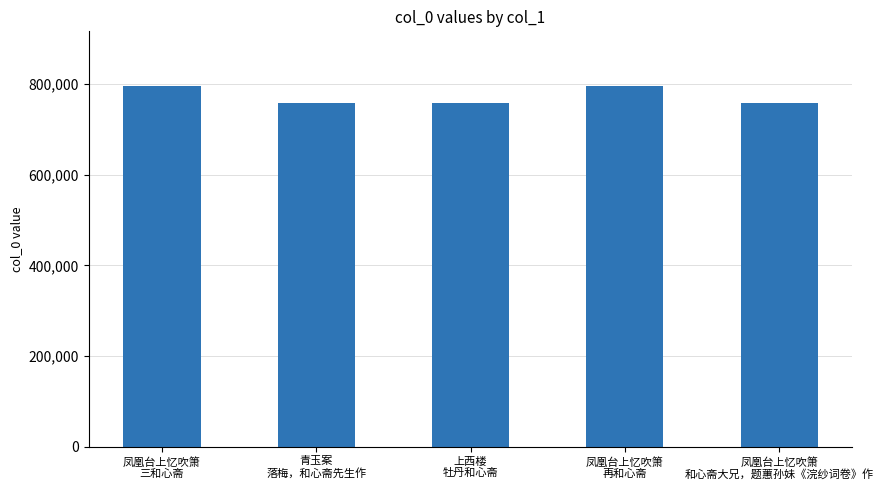

Count the number of categories in the chart.

5